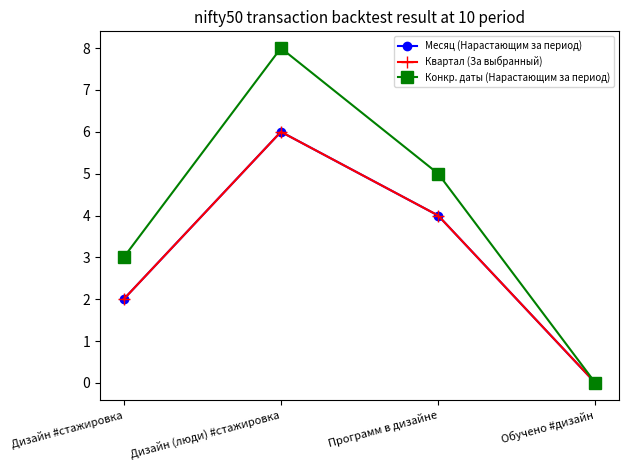

True or false: Квартал (За выбранный) and Месяц (Нарастающим за период) intersect in this chart.

False